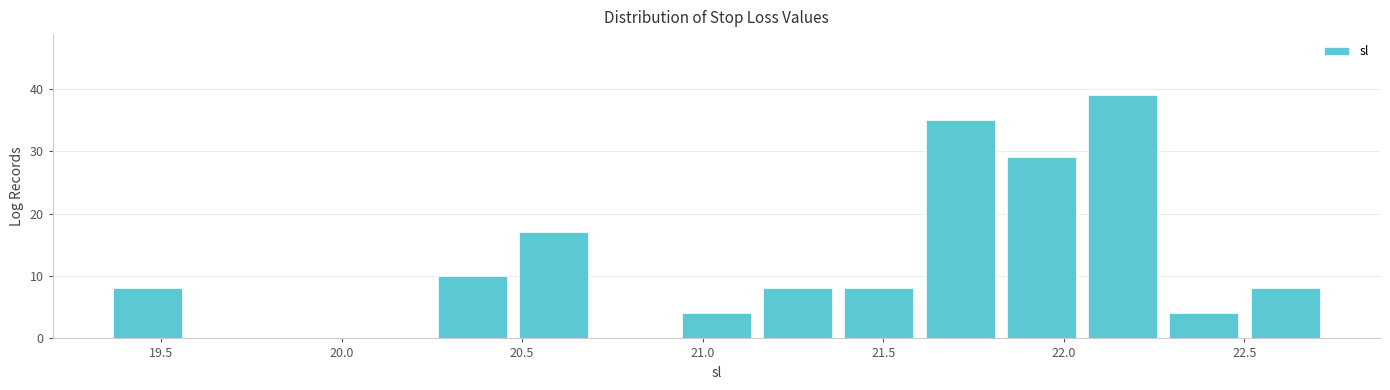

Reading left to right, list every bar in this chart as the range it spans on the x-axis followed by its height. Neither the bar edges nor the heights are printed on the chart, so give them approximately, as read against the axes.

19.350 to 19.575: 8
19.575 to 19.800: 0
19.800 to 20.025: 0
20.025 to 20.250: 0
20.250 to 20.475: 10
20.475 to 20.700: 17
20.700 to 20.925: 0
20.925 to 21.150: 4
21.150 to 21.375: 8
21.375 to 21.600: 8
21.600 to 21.825: 35
21.825 to 22.050: 29
22.050 to 22.275: 39
22.275 to 22.500: 4
22.500 to 22.725: 8